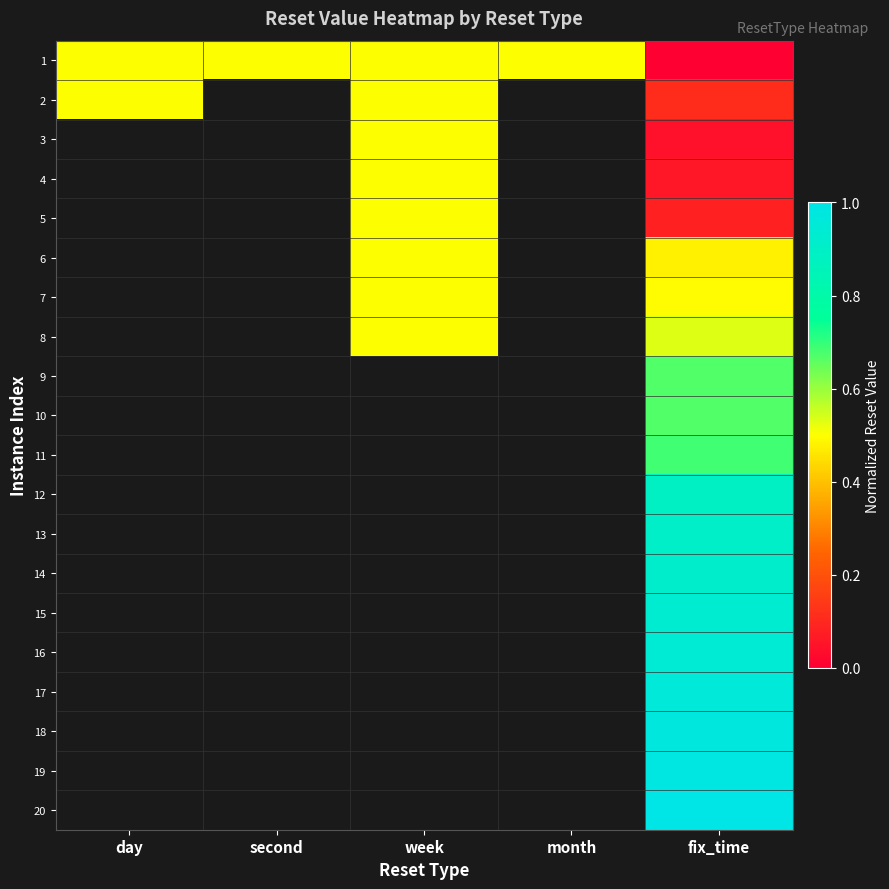

How many positive values does the 18 series have?

1